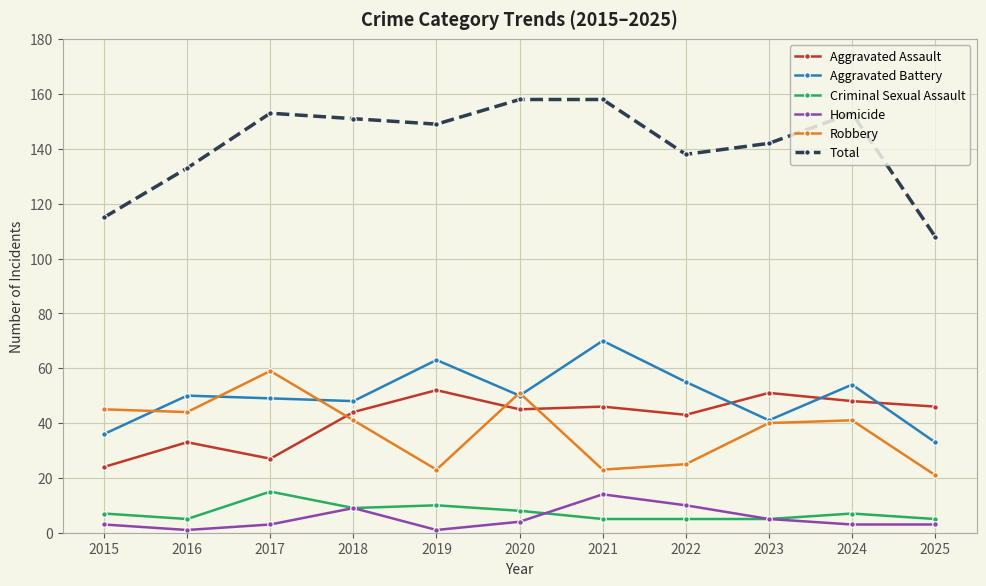

Rank the series at 2016 from lowest to highest value.

Homicide, Criminal Sexual Assault, Aggravated Assault, Robbery, Aggravated Battery, Total